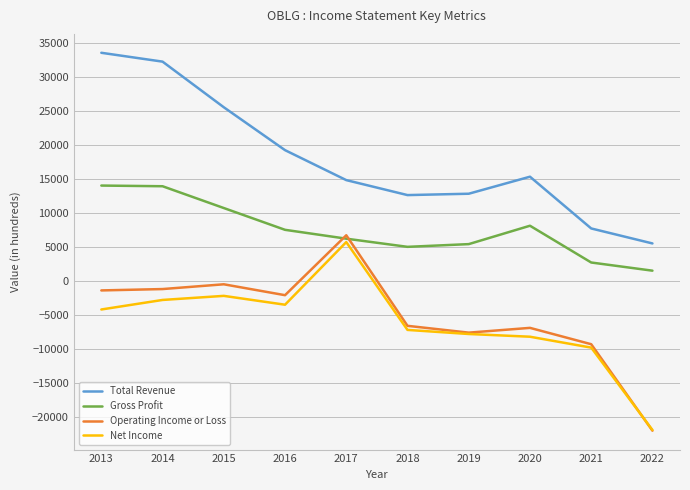

True or false: Gross Profit and Net Income cross at least once.

False